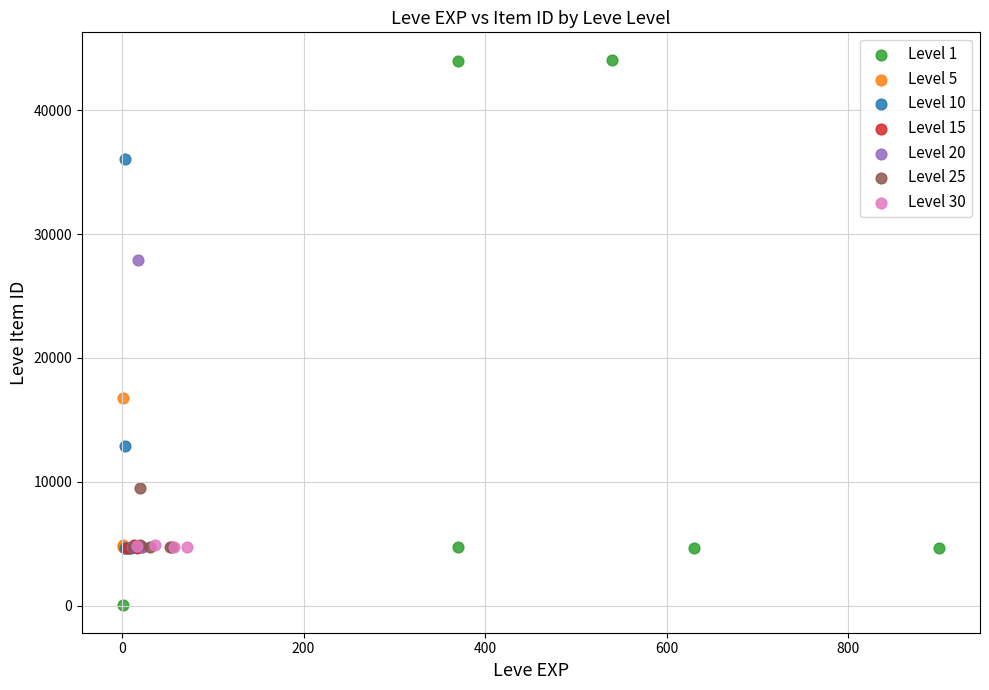

Which series has the largest Y range (max minus min)?

Level 1